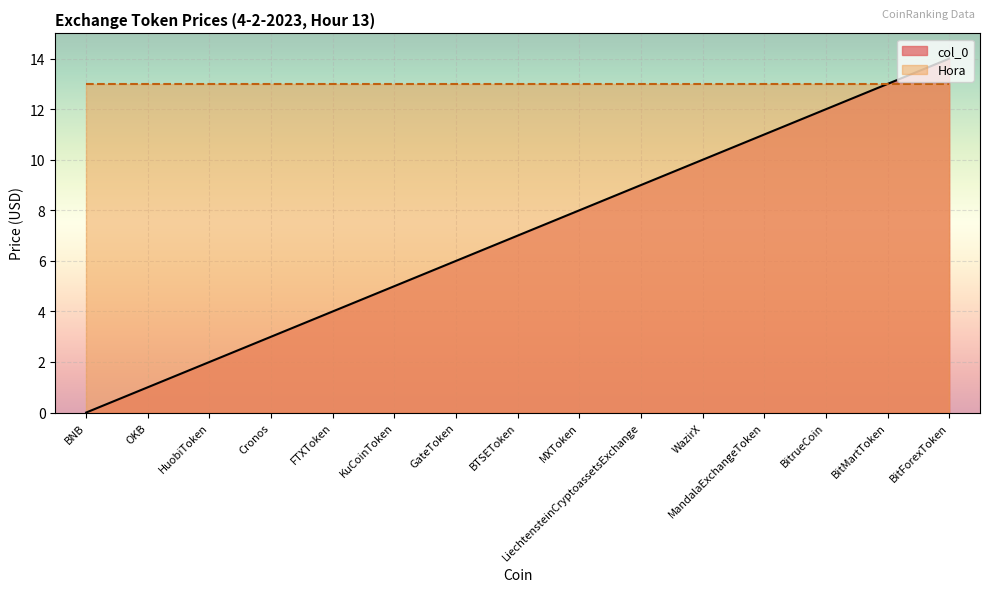

At which label does the data first exceed 7?

MXToken